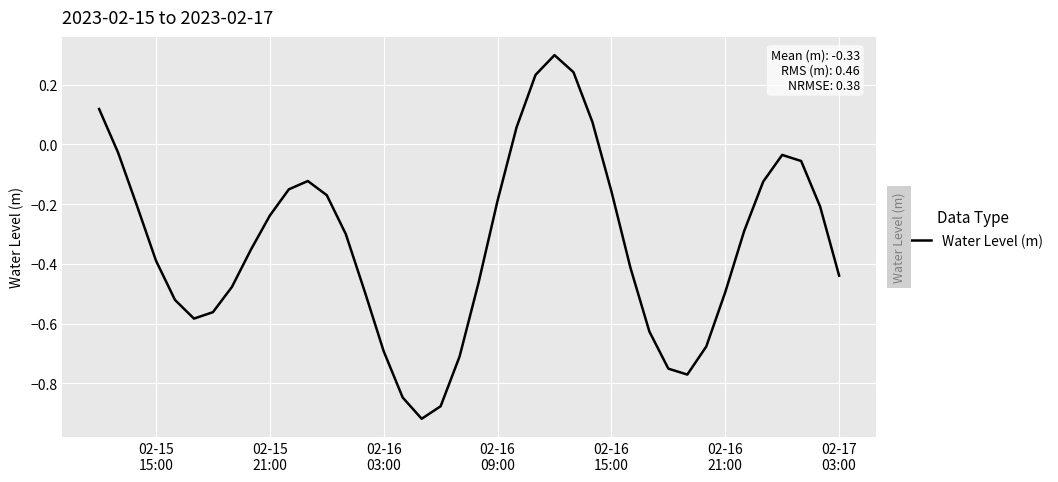

What is the maximum value shown in the chart?

0.3